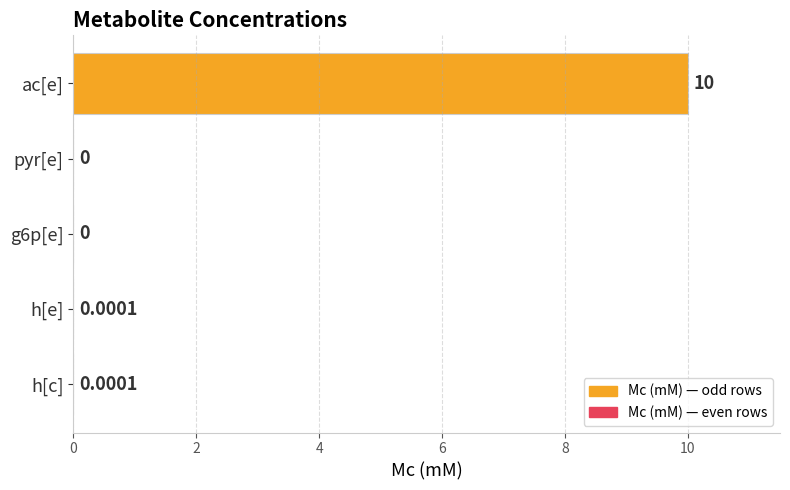

How many values are above zero?

3